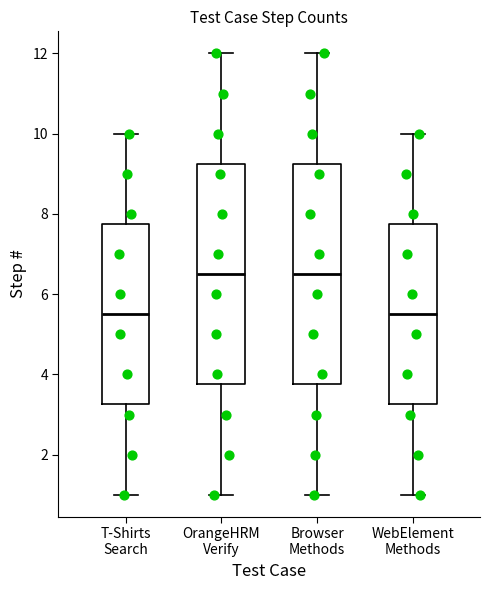

Reading left to right, transcribe this box plot: for each box, give where its median line is, the range the box spans, and where its two whiskers end, as read against the y-axis. The values are not printed on the chart, so give them approximately, as read against the axis.

T-Shirts Search: median 5.6, box 3.2 to 7.8, whiskers 1.0 to 10.0
OrangeHRM Verify: median 6.6, box 3.8 to 9.2, whiskers 1.0 to 12.0
Browser Methods: median 6.6, box 3.8 to 9.2, whiskers 1.0 to 12.0
WebElement Methods: median 5.6, box 3.2 to 7.8, whiskers 1.0 to 10.0